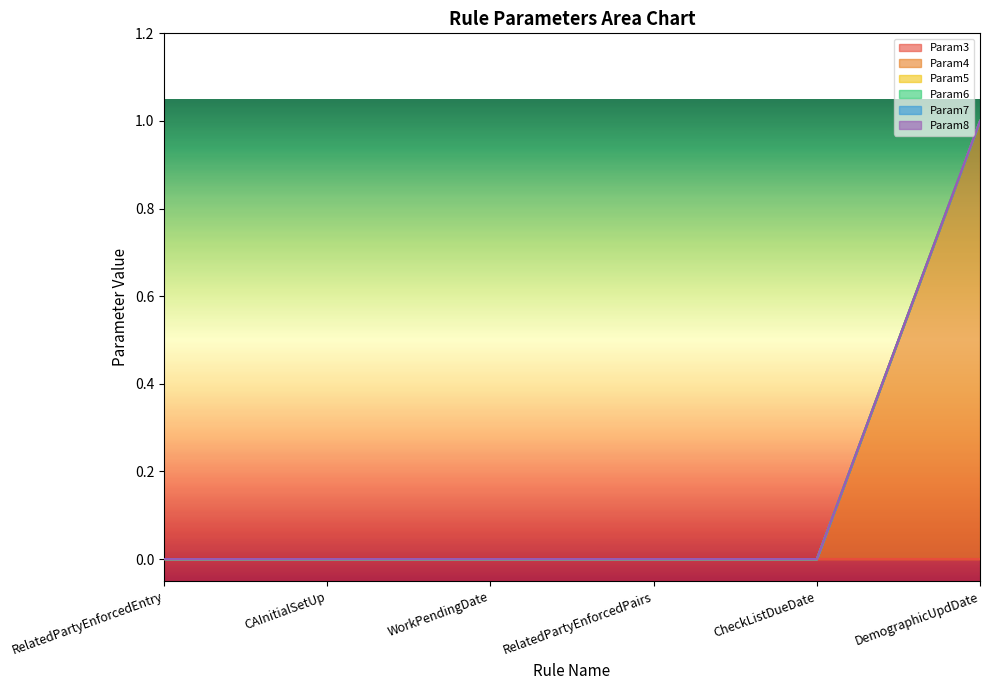

Is the value of Param8 at RelatedPartyEnforcedPairs greater than the value of Param7 at CAInitialSetUp?

No